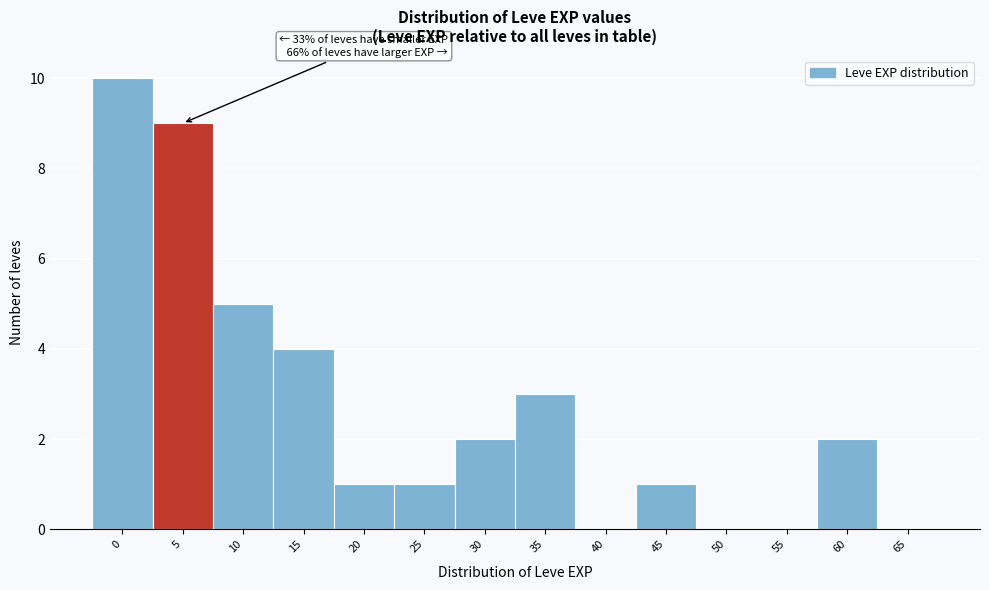

Reading left to right, transcribe all the data shown in this chart.

0=10	5=9	10=5	15=4	20=1	25=1	30=2	35=3	40=0	45=1	50=0	55=0	60=2	65=0